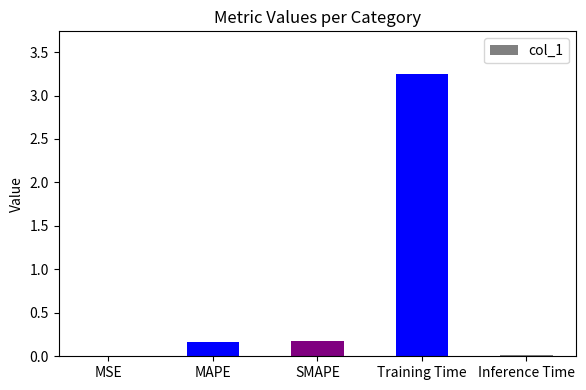

What is the change in value from MSE to Training Time?

+3.2